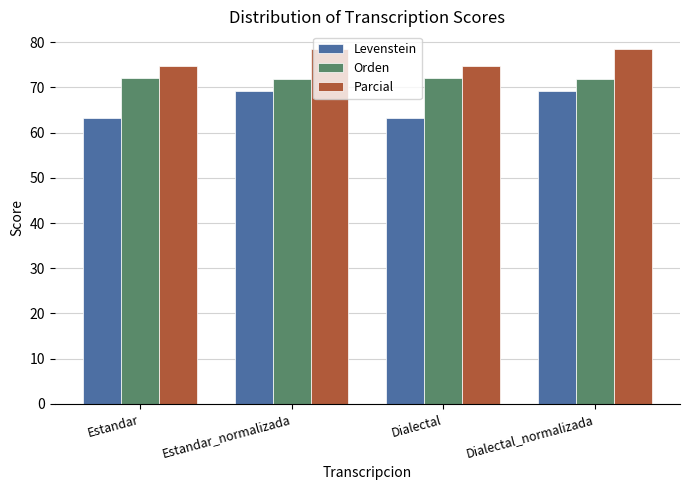

What is the sum of the Parcial values at Estandar and Estandar_normalizada?

153.2